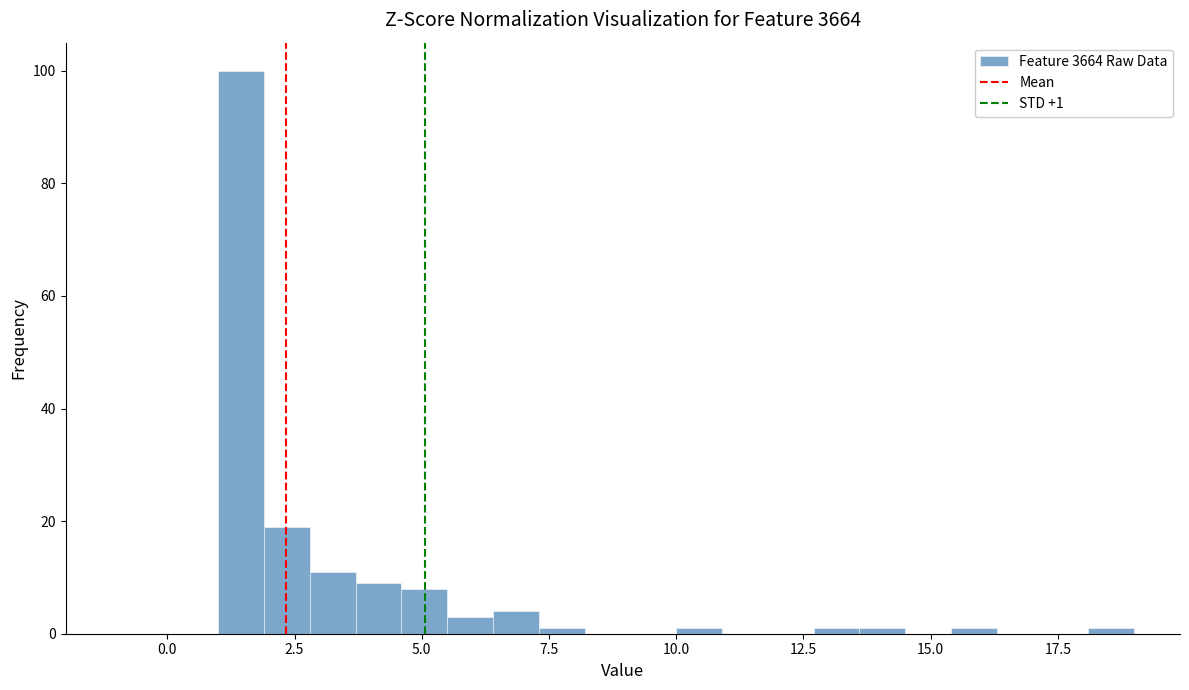

Around what value on the x-axis is the tallest bar? Give the approximate position of its centre, as read against the axis.

1.5